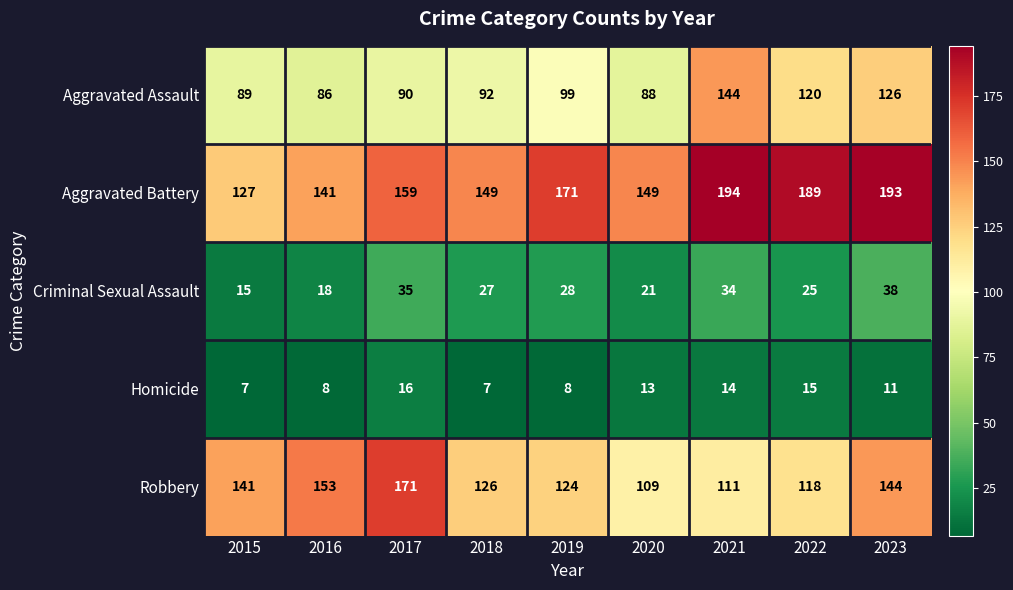

Rank the series at 2023 from lowest to highest value.

Homicide, Criminal Sexual Assault, Aggravated Assault, Robbery, Aggravated Battery